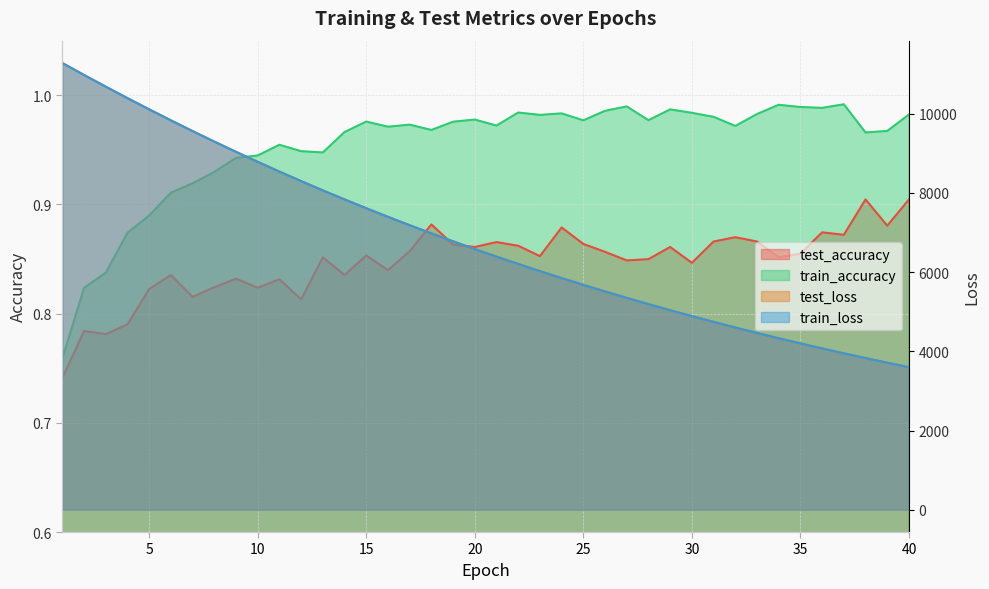

True or false: test_accuracy and train_loss intersect in this chart.

False